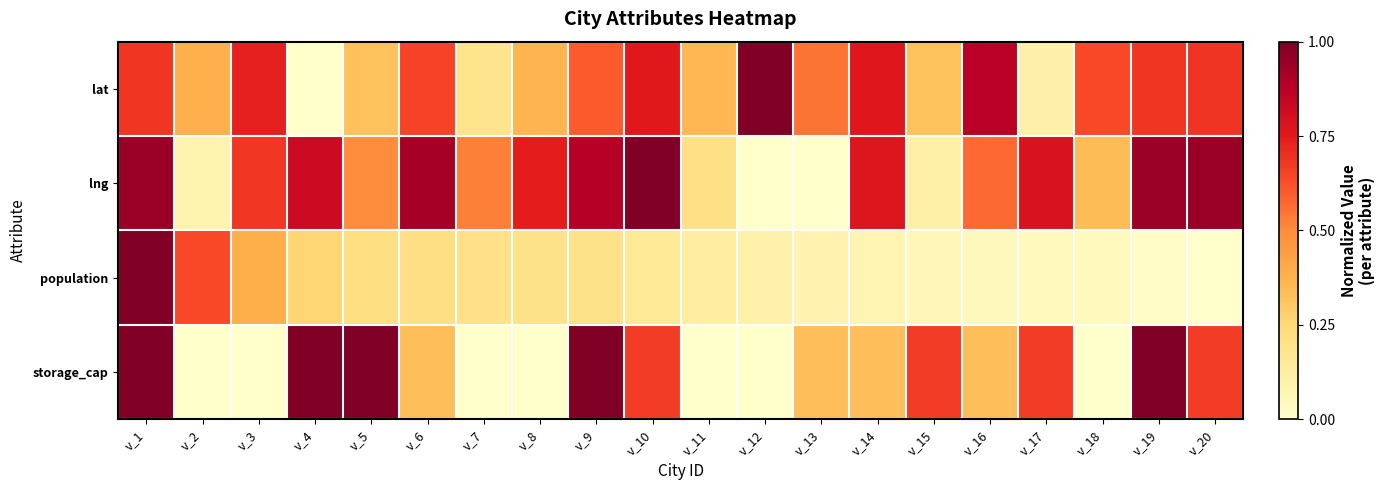

Reading left to right, extract all data points from this chart.

lat: v_1=0.7	v_2=0.4	v_3=0.7	v_4=0.0	v_5=0.3	v_6=0.7	v_7=0.2	v_8=0.4	v_9=0.6	v_10=0.8	v_11=0.4	v_12=1.0	v_13=0.5	v_14=0.8	v_15=0.3	v_16=0.9	v_17=0.1	v_18=0.6	v_19=0.7	v_20=0.7
lng: v_1=0.9	v_2=0.1	v_3=0.7	v_4=0.8	v_5=0.5	v_6=0.9	v_7=0.5	v_8=0.7	v_9=0.9	v_10=1.0	v_11=0.2	v_12=0.0	v_13=0.0	v_14=0.8	v_15=0.1	v_16=0.6	v_17=0.8	v_18=0.3	v_19=0.9	v_20=0.9
population: v_1=1.0	v_2=0.6	v_3=0.4	v_4=0.3	v_5=0.2	v_6=0.2	v_7=0.2	v_8=0.2	v_9=0.2	v_10=0.1	v_11=0.1	v_12=0.1	v_13=0.1	v_14=0.1	v_15=0.1	v_16=0.0	v_17=0.0	v_18=0.0	v_19=0.0	v_20=0.0
storage_cap: v_1=1.0	v_2=0.0	v_3=0.0	v_4=1.0	v_5=1.0	v_6=0.3	v_7=0.0	v_8=0.0	v_9=1.0	v_10=0.7	v_11=0.0	v_12=0.0	v_13=0.3	v_14=0.3	v_15=0.7	v_16=0.3	v_17=0.7	v_18=0.0	v_19=1.0	v_20=0.7